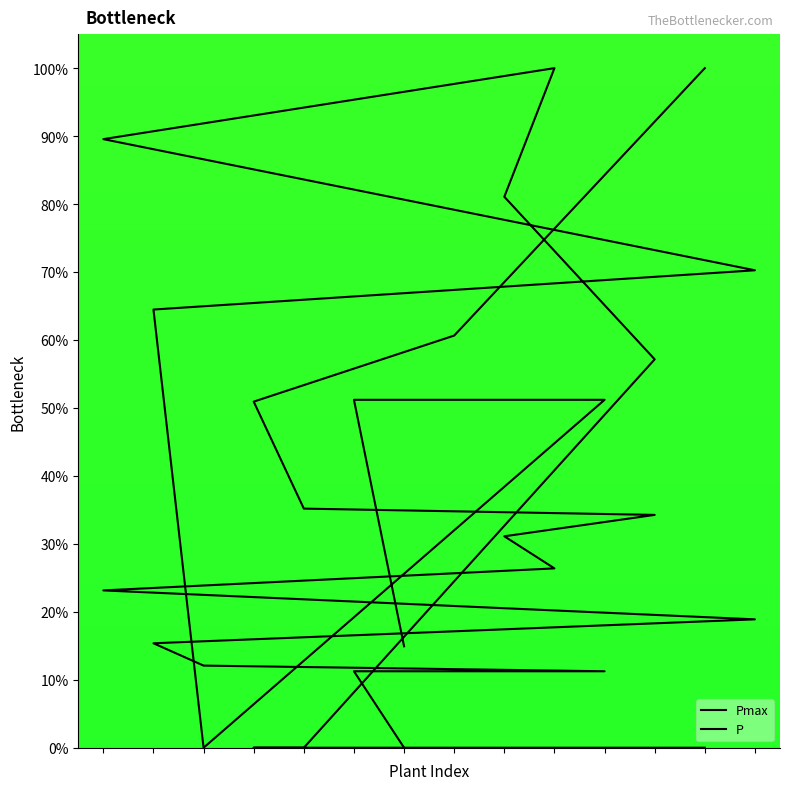

List the series in order of their overall mean, highest first.

P, Pmax